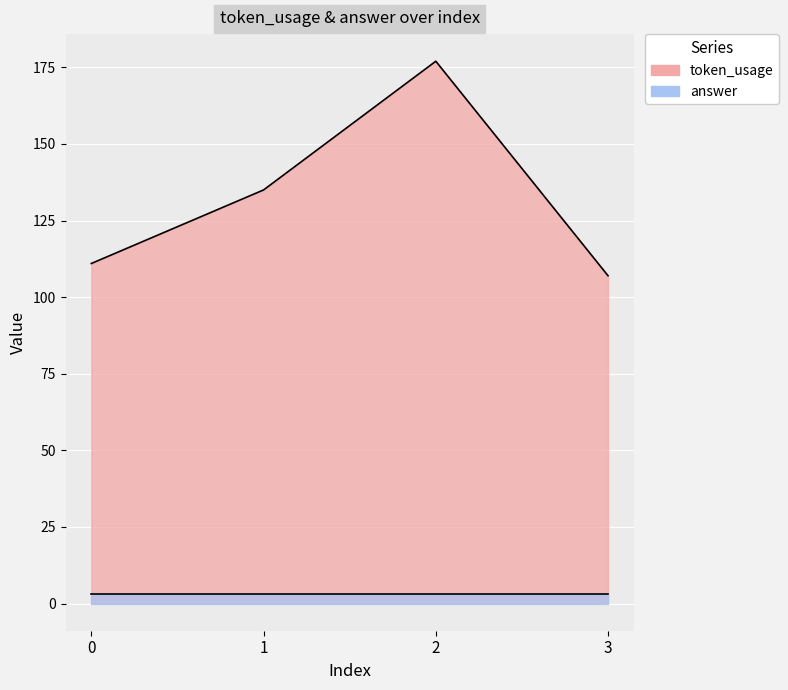

Reading right to left, what are all the values shown in this chart?

107	177	135	111